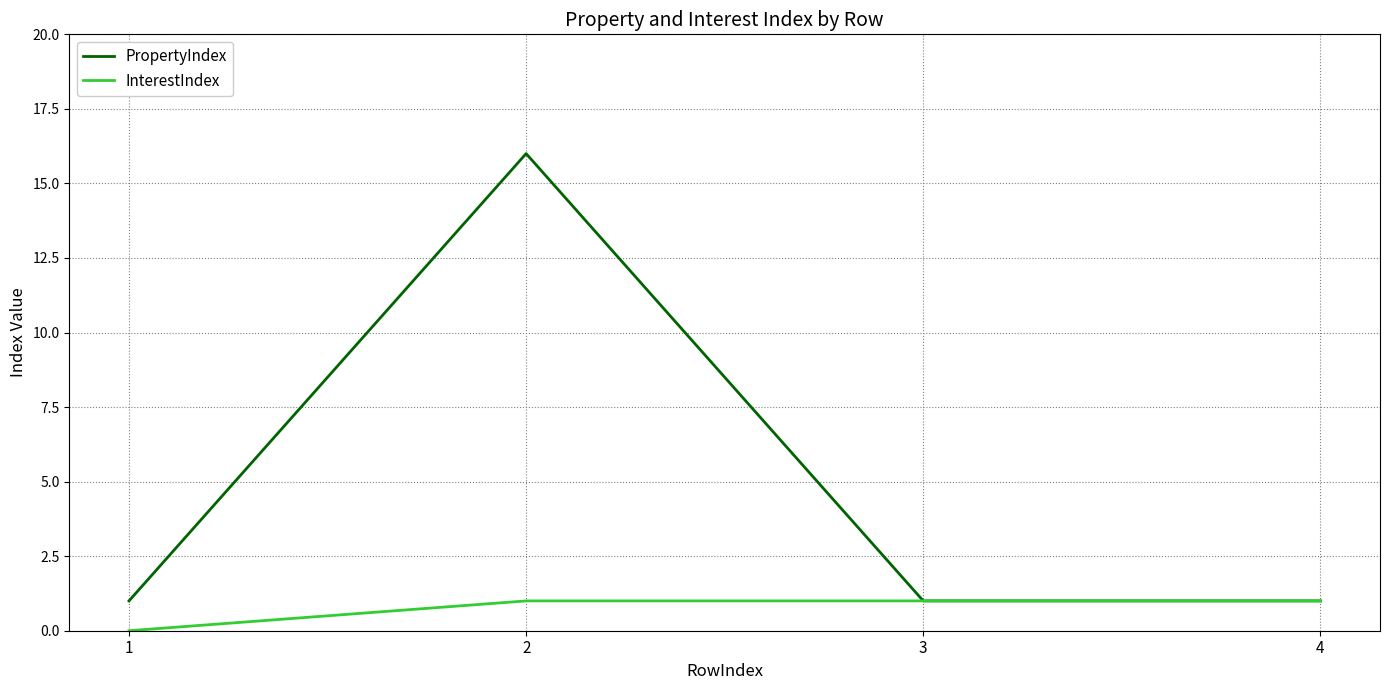

Is it true that PropertyIndex equals 0 at 4?

False